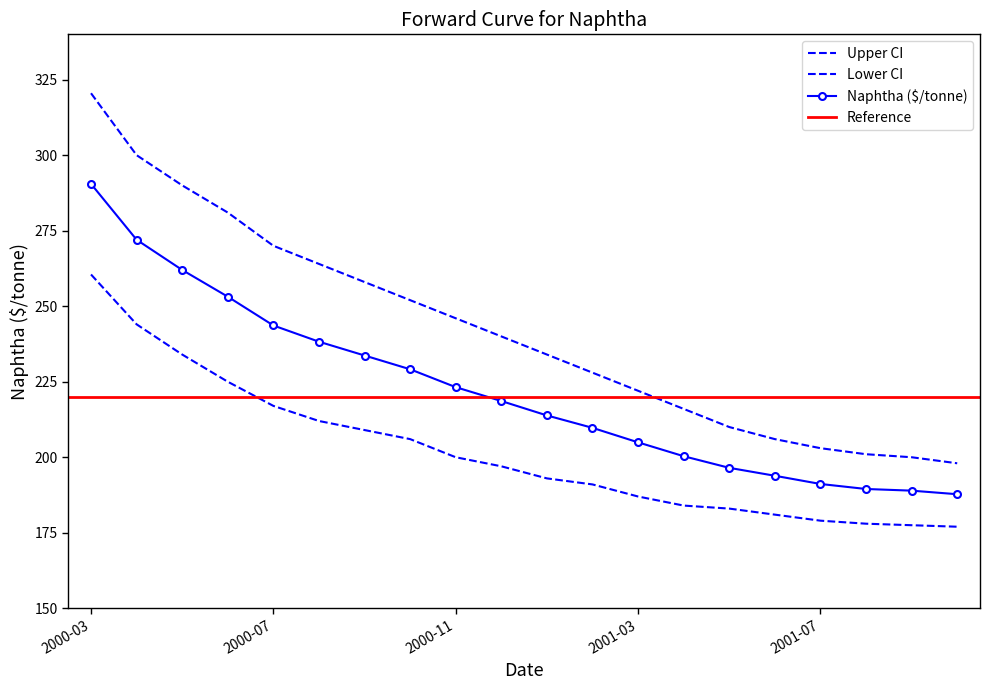

At 2000-03, list the series in order from smallest to largest.

Lower CI, Naphtha ($/tonne), Upper CI